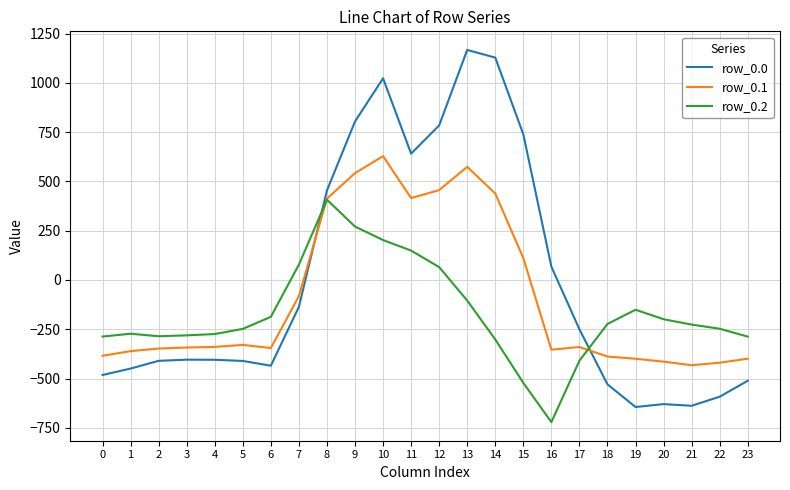

What is the minimum value for row_0.2?

-721.2